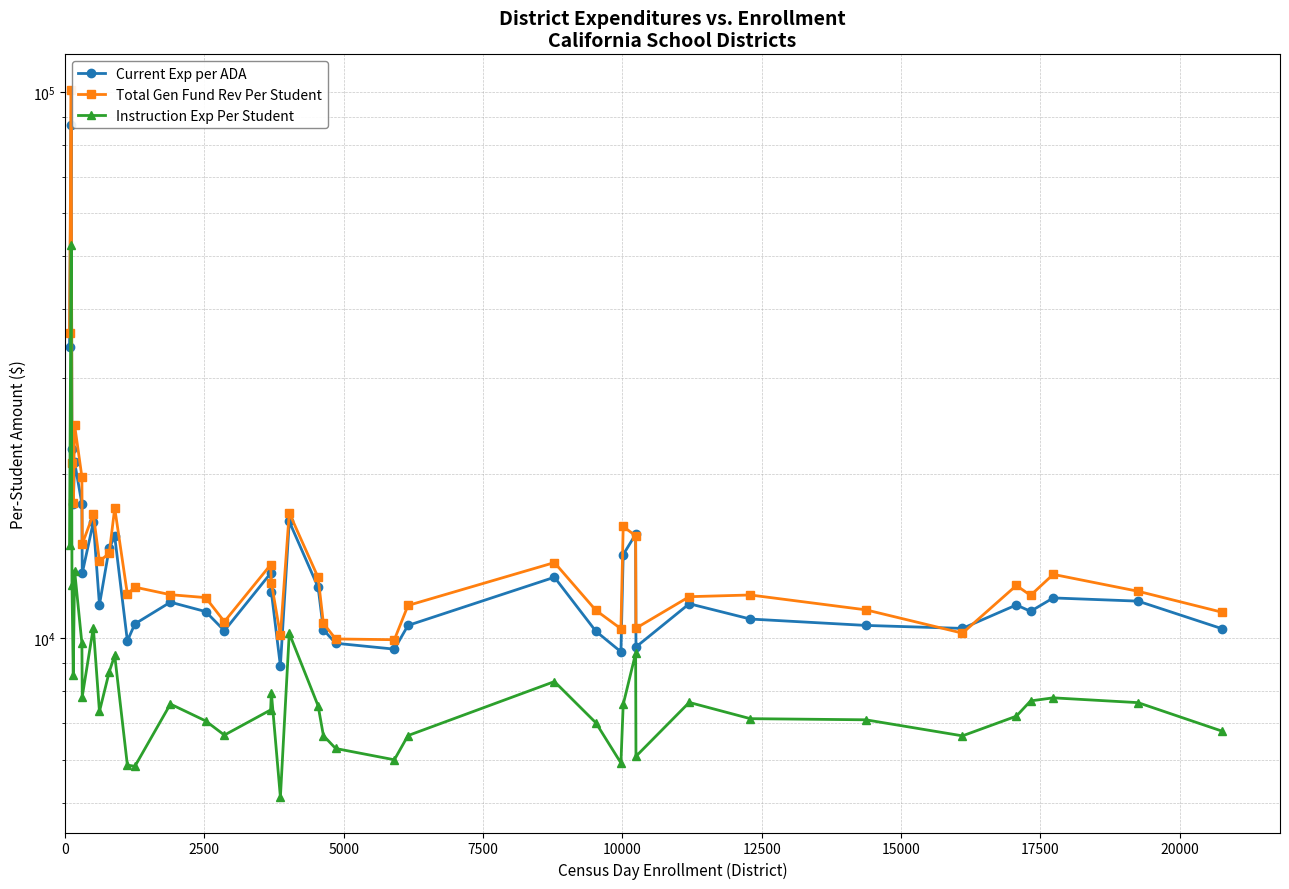

The value of Current Exp per ADA at 20 is 21175. True or false?

False